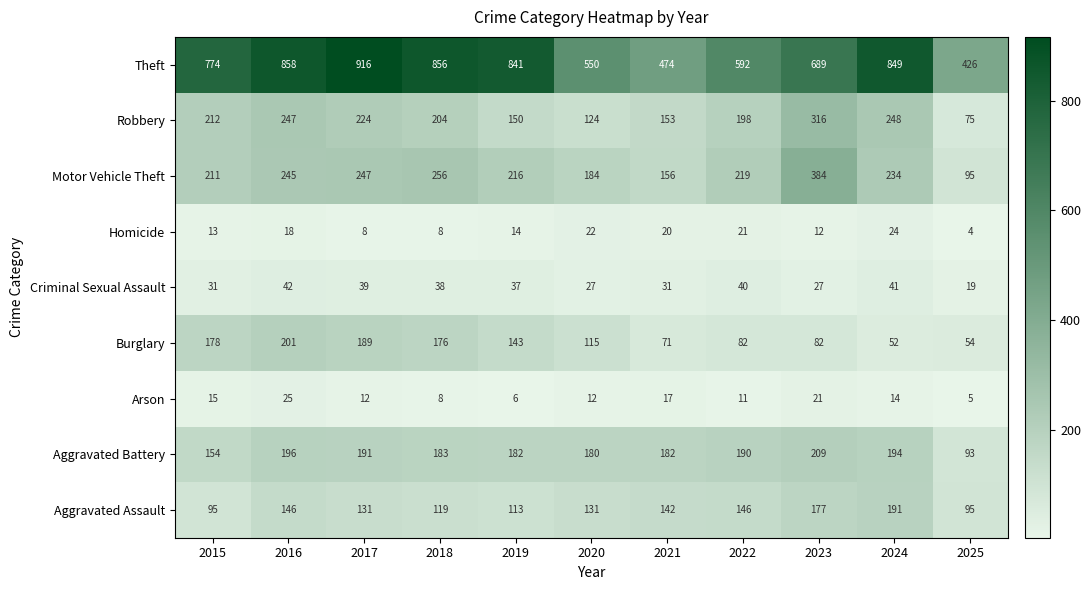

Is it true that Aggravated Battery equals 196 at 2016?

True